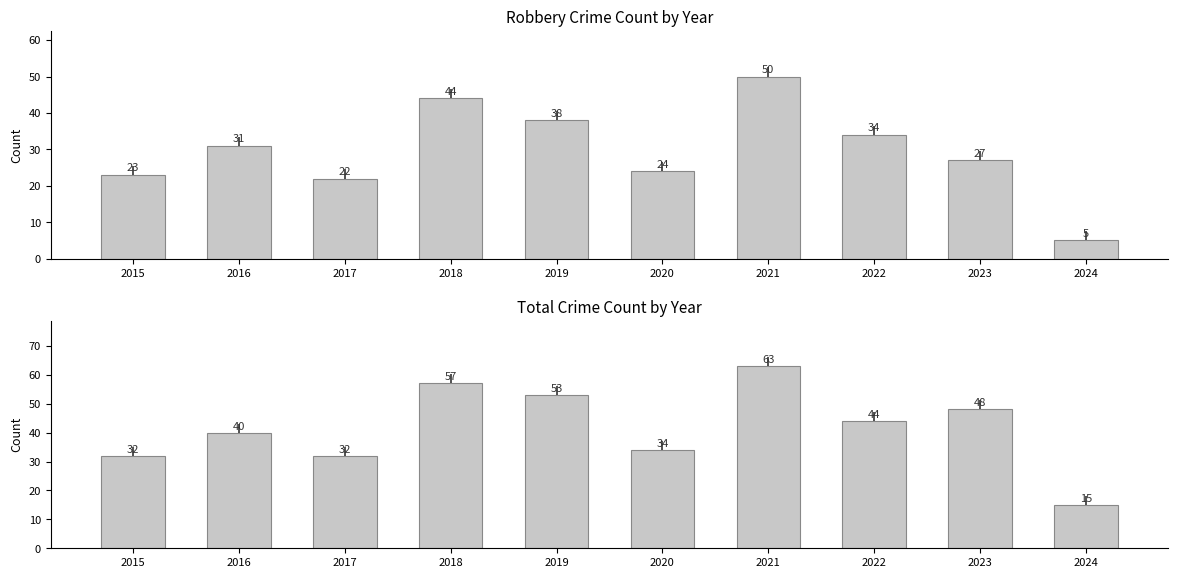

Does the chart contain any negative values?

No